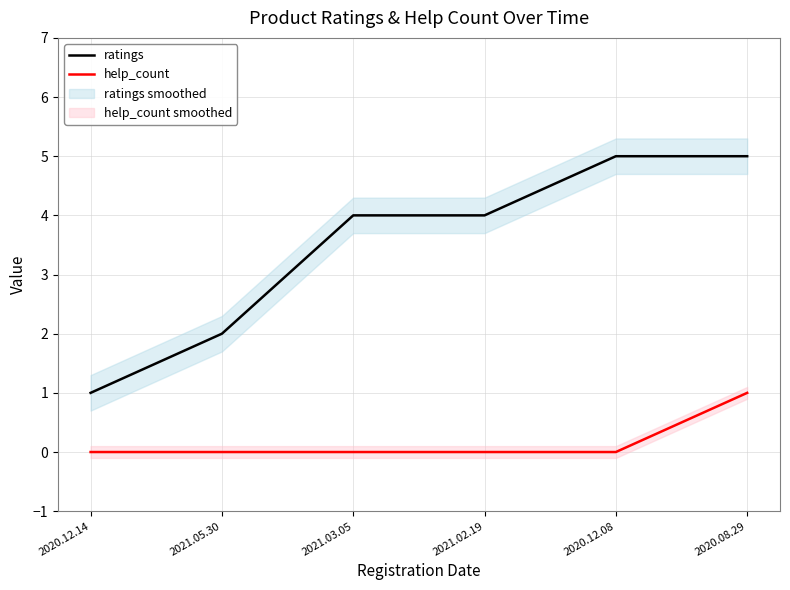

What is the approximate value of ratings at 2021.05.30?

2